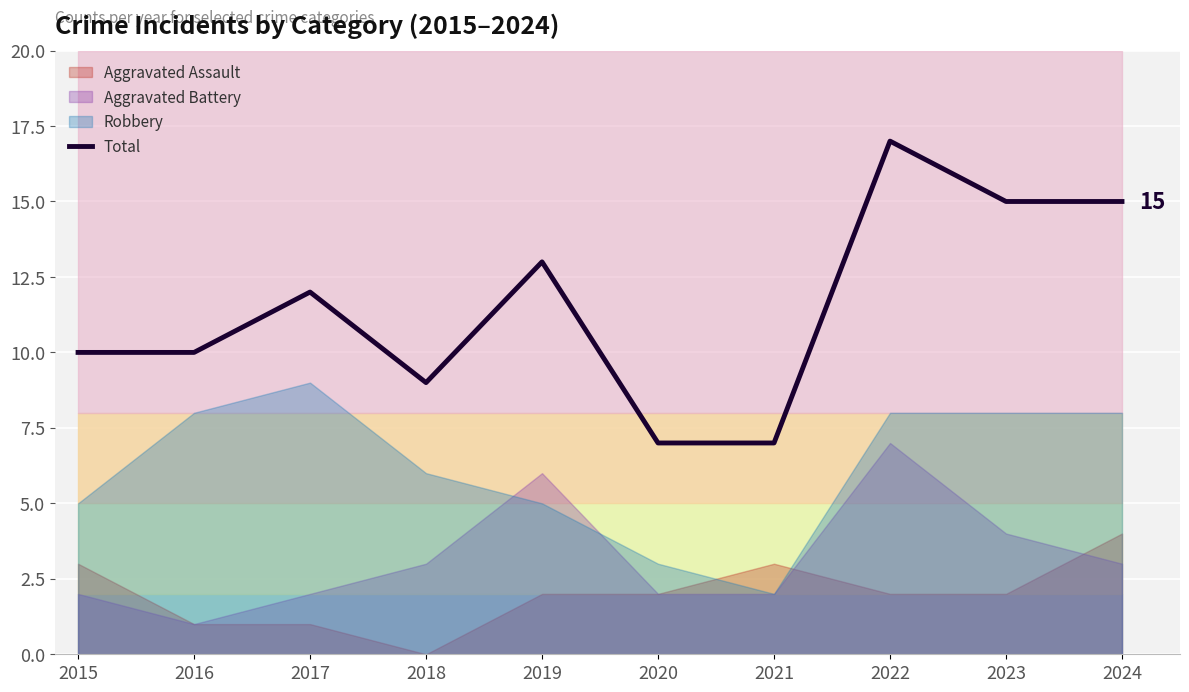

The value at 2016 is 18. True or false?

False